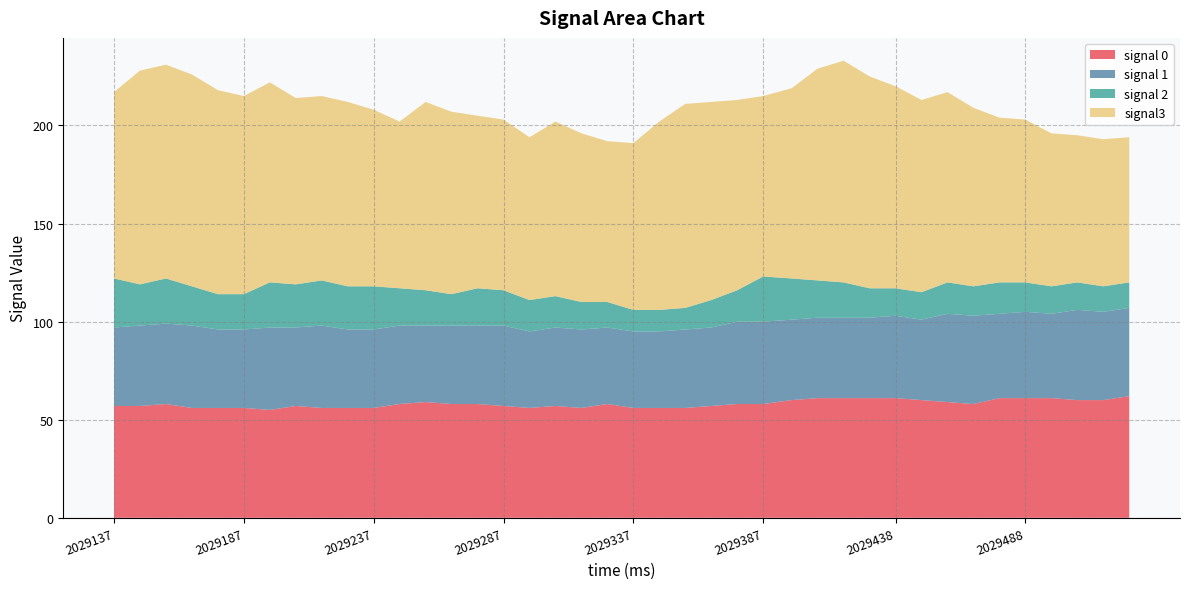

Reading left to right, transcribe all the data shown in this chart.

signal 0: 2029137=57	2029147=57	2029157=58	2029167=56	2029177=56	2029187=56	2029197=55	2029207=57	2029217=56	2029227=56	2029237=56	2029247=58	2029257=59	2029267=58	2029277=58	2029287=57	2029297=56	2029307=57	2029317=56	2029327=58	2029337=56	2029347=56	2029357=56	2029367=57	2029377=58	2029387=58	2029398=60	2029408=61	2029418=61	2029428=61	2029438=61	2029448=60	2029458=59	2029468=58	2029478=61	2029488=61	2029498=61	2029508=60	2029518=60	2029528=62
signal 1: 2029137=40	2029147=41	2029157=41	2029167=42	2029177=40	2029187=40	2029197=42	2029207=40	2029217=42	2029227=40	2029237=40	2029247=40	2029257=39	2029267=40	2029277=40	2029287=41	2029297=39	2029307=40	2029317=40	2029327=39	2029337=39	2029347=39	2029357=40	2029367=40	2029377=42	2029387=42	2029398=41	2029408=41	2029418=41	2029428=41	2029438=42	2029448=41	2029458=45	2029468=45	2029478=43	2029488=44	2029498=43	2029508=46	2029518=45	2029528=45
signal 2: 2029137=25	2029147=21	2029157=23	2029167=20	2029177=18	2029187=18	2029197=23	2029207=22	2029217=23	2029227=22	2029237=22	2029247=19	2029257=18	2029267=16	2029277=19	2029287=18	2029297=16	2029307=16	2029317=14	2029327=13	2029337=11	2029347=11	2029357=11	2029367=14	2029377=16	2029387=23	2029398=21	2029408=19	2029418=18	2029428=15	2029438=14	2029448=14	2029458=16	2029468=15	2029478=16	2029488=15	2029498=14	2029508=14	2029518=13	2029528=13
signal3: 2029137=95	2029147=109	2029157=109	2029167=108	2029177=104	2029187=101	2029197=102	2029207=95	2029217=94	2029227=94	2029237=90	2029247=85	2029257=96	2029267=93	2029277=88	2029287=87	2029297=83	2029307=89	2029317=86	2029327=82	2029337=85	2029347=96	2029357=104	2029367=101	2029377=97	2029387=92	2029398=97	2029408=108	2029418=113	2029428=108	2029438=103	2029448=98	2029458=97	2029468=91	2029478=84	2029488=83	2029498=78	2029508=75	2029518=75	2029528=74